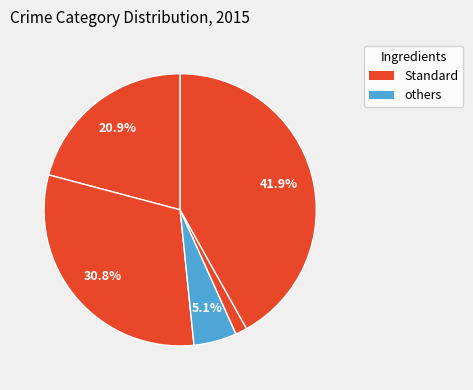

How many slices are in this pie chart?

5